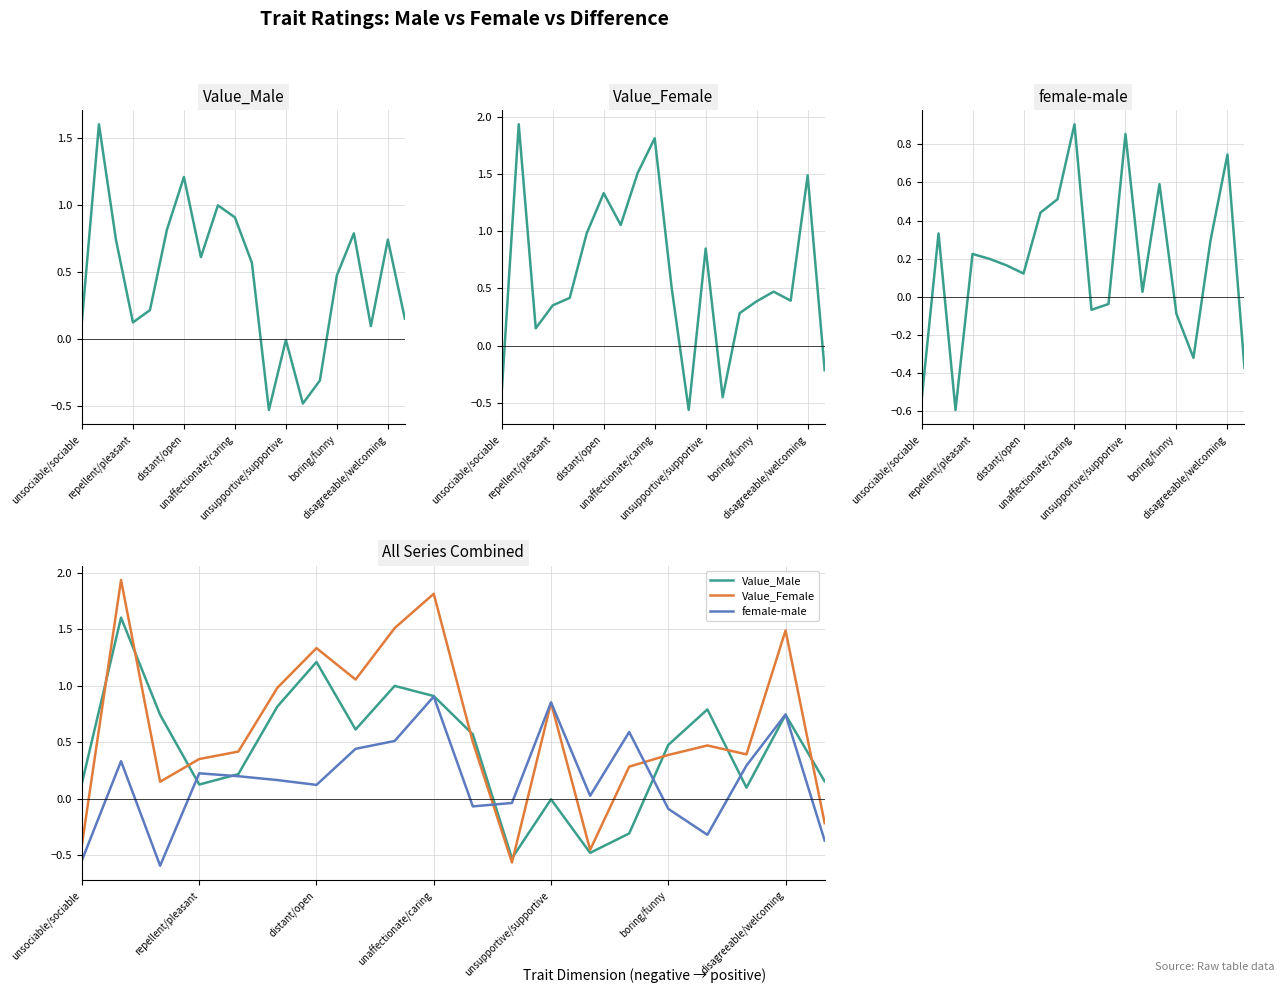

Rank the series by their maximum value, from lowest to highest.

female-male, Value_Male, Value_Female